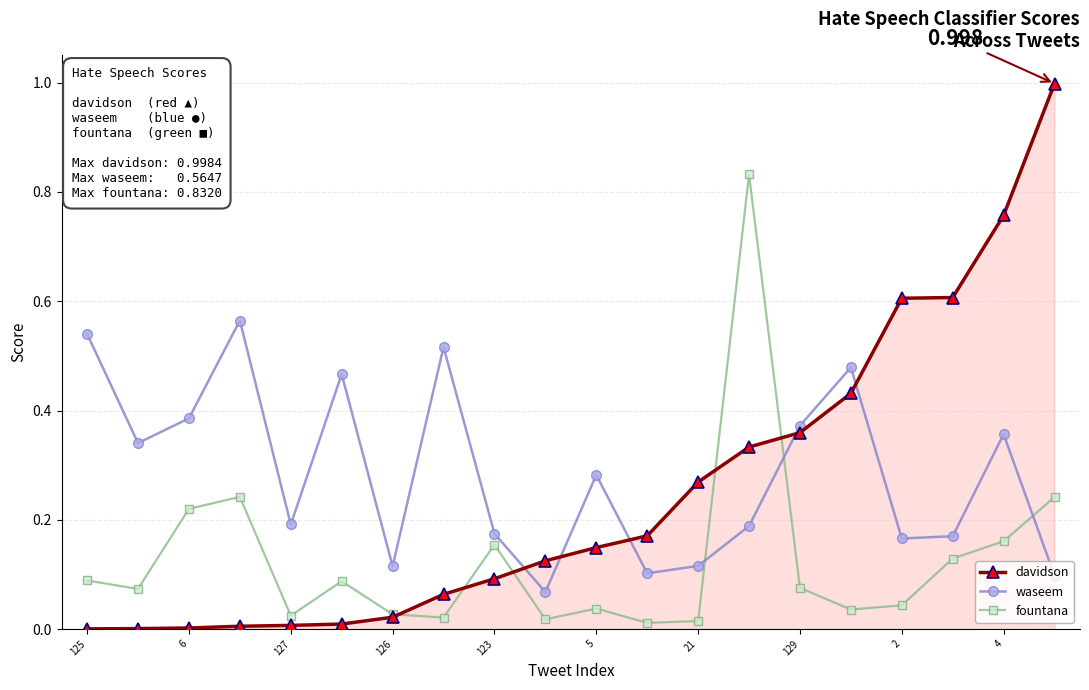

List the series in order of their peak value, highest first.

davidson, fountana, waseem